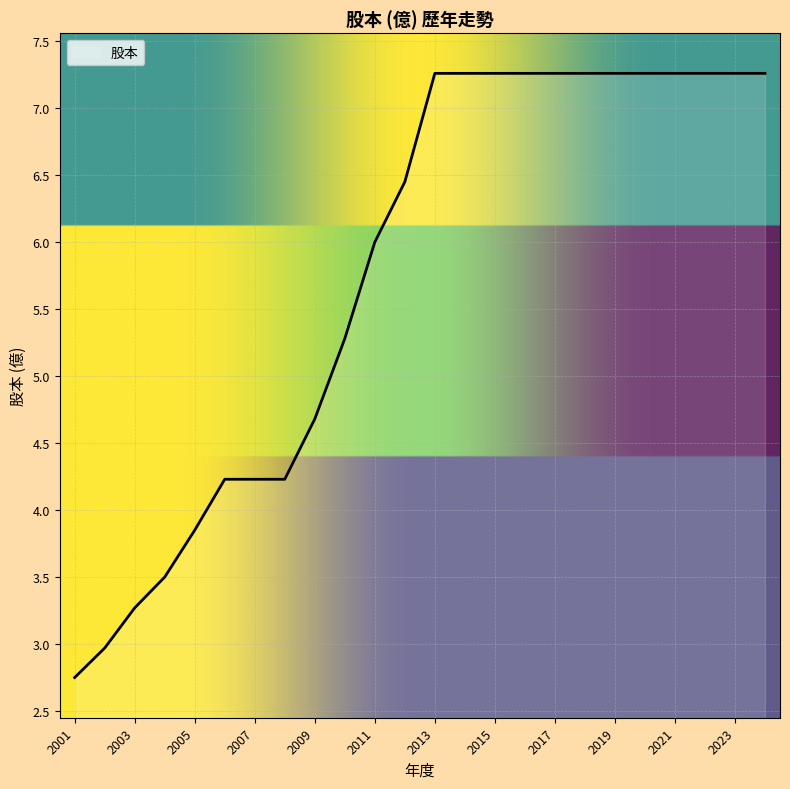

What is the minimum value shown in the chart?

2.8